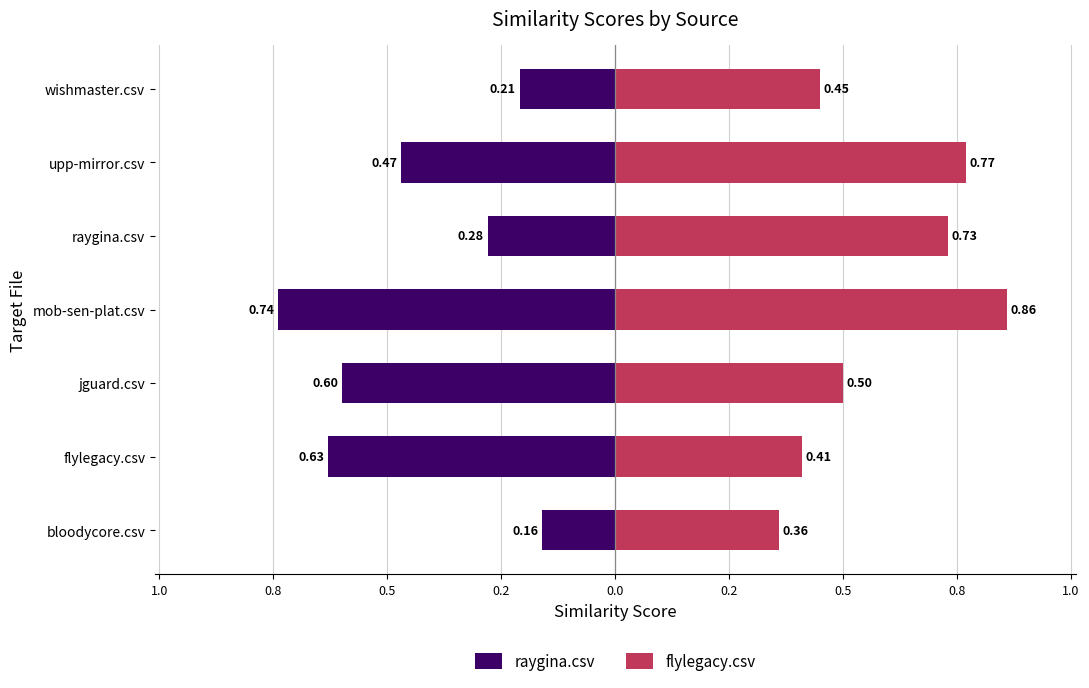

What is the smallest value displayed?

-0.7